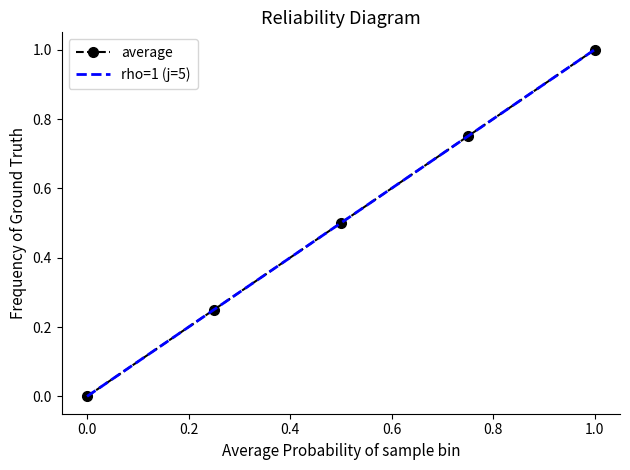

What is the difference between the maximum and second lowest values in the rho=1 (j=5) series?

0.8